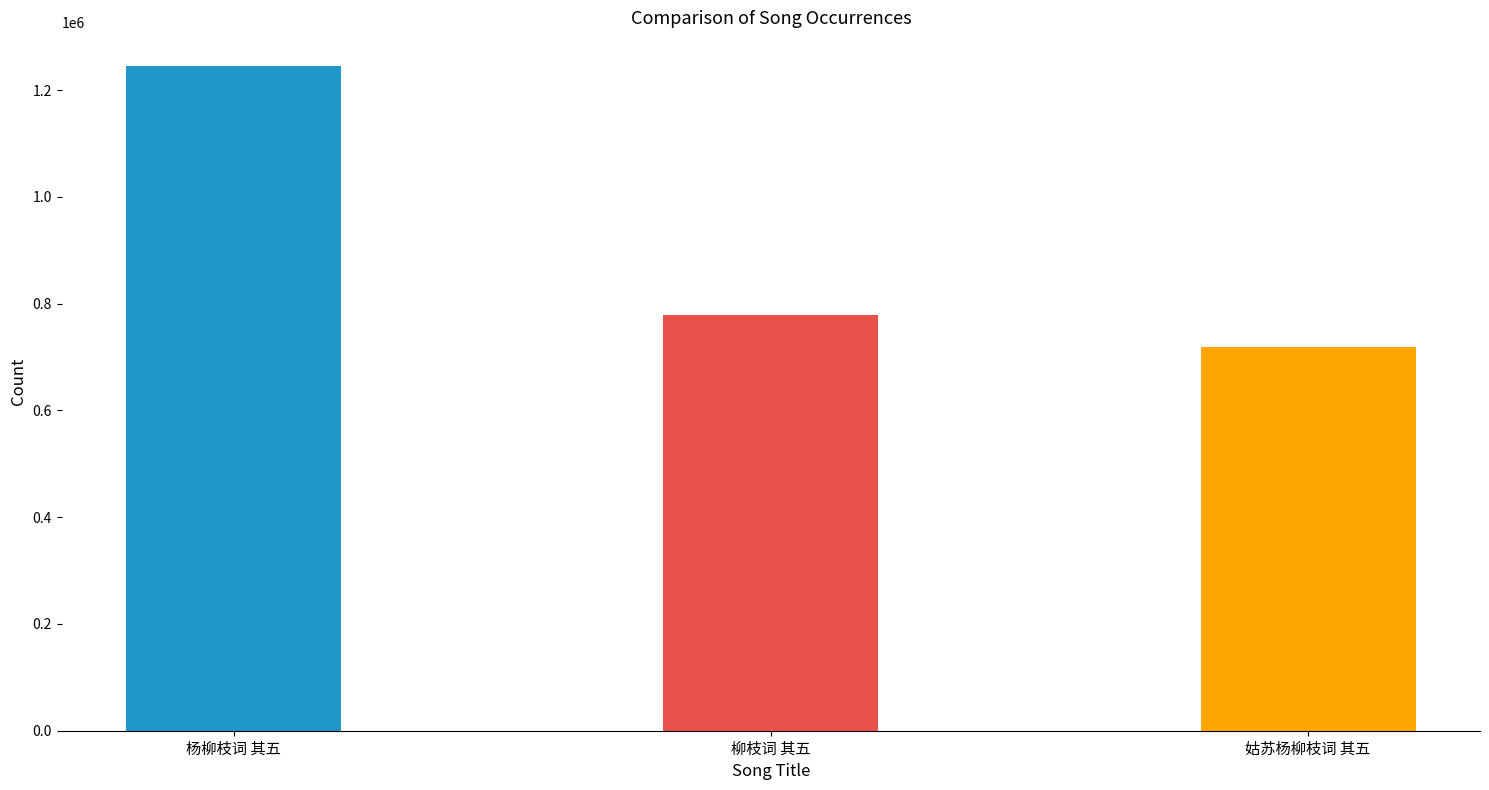

Which label corresponds to the largest value in the chart?

杨柳枝词 其五